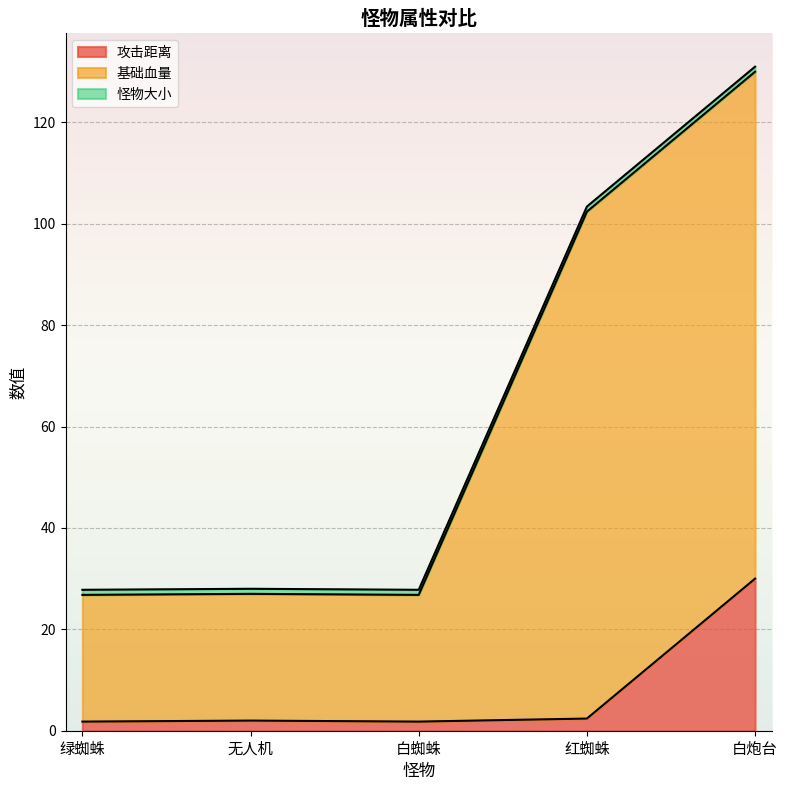

What is the approximate value of 攻击距离 at 无人机?

2.0